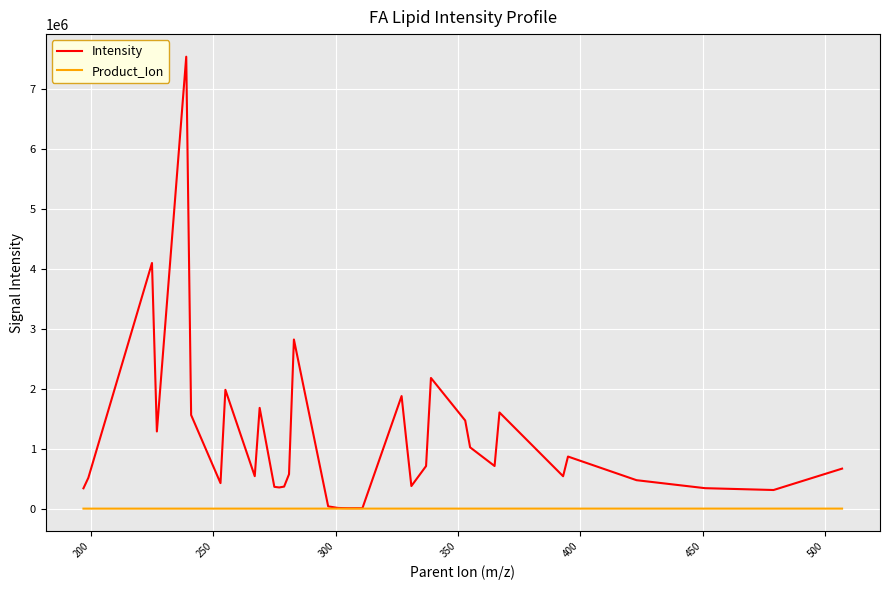

Which series has the largest total across all categories?

Intensity